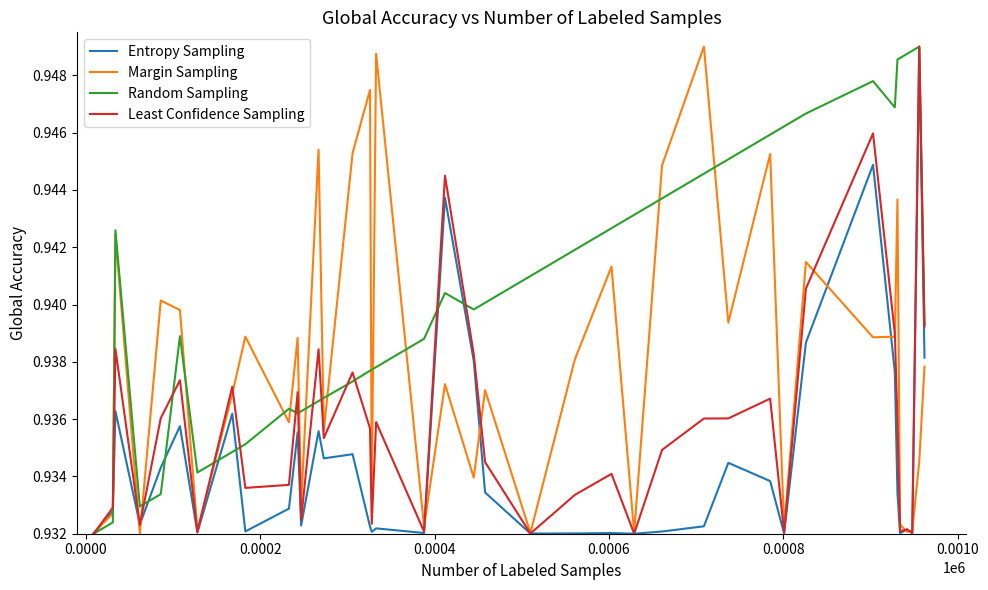

Rank the series by their average value, from lowest to highest.

Entropy Sampling, Least Confidence Sampling, Margin Sampling, Random Sampling